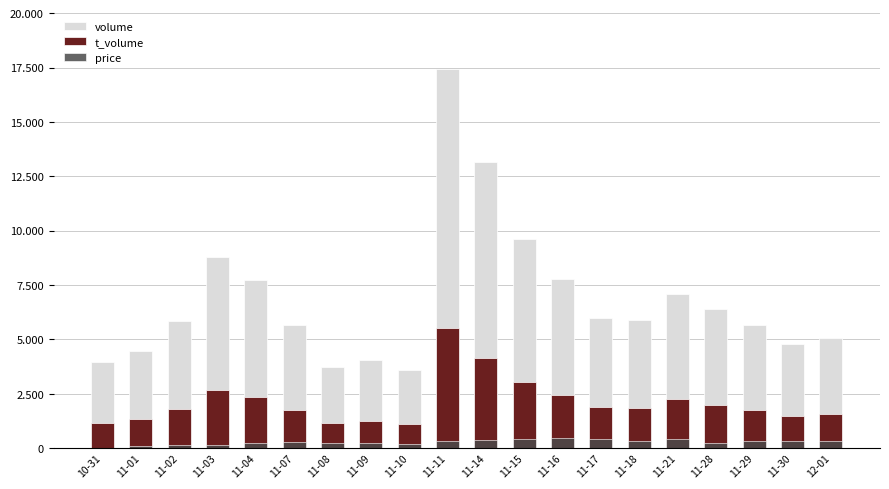

Between 10-31 and 11-17, which series saw the biggest shift?

volume